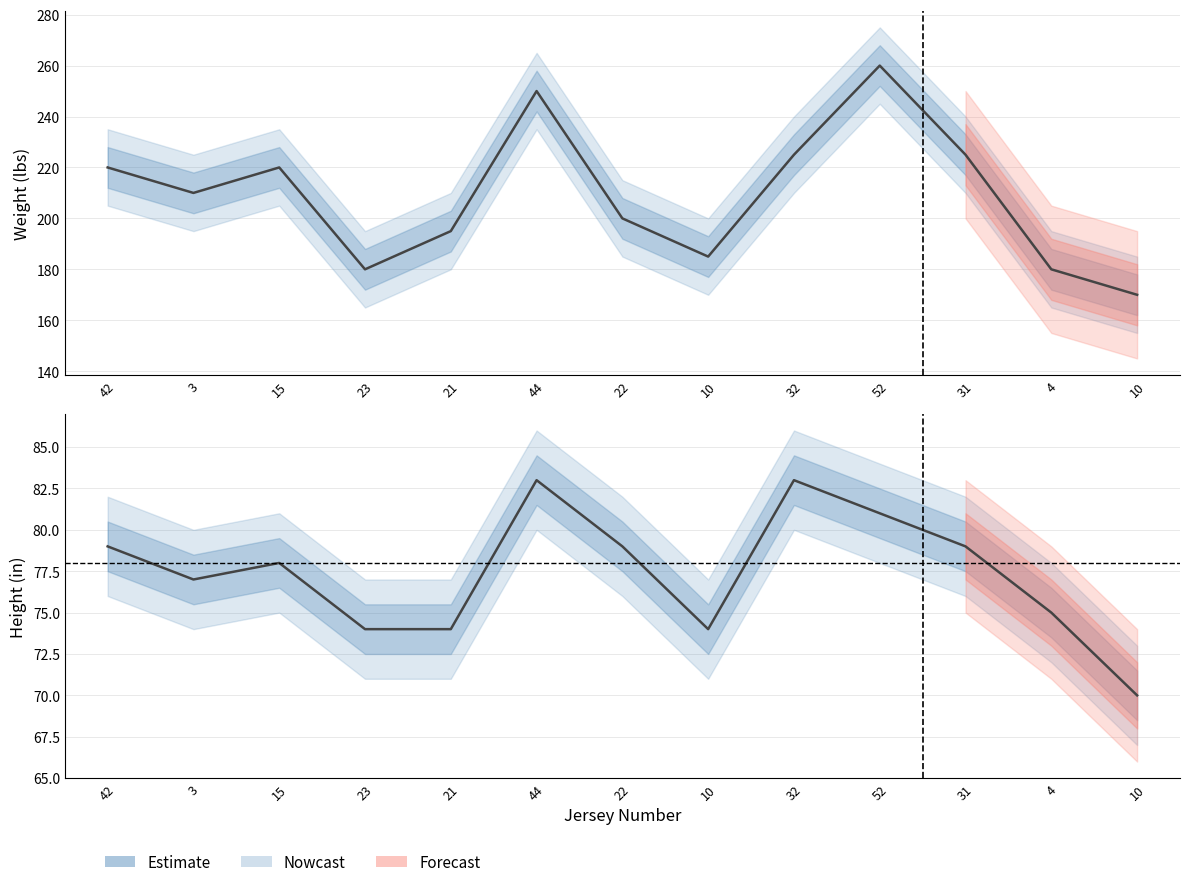

What is the sum of all weight values?

2720